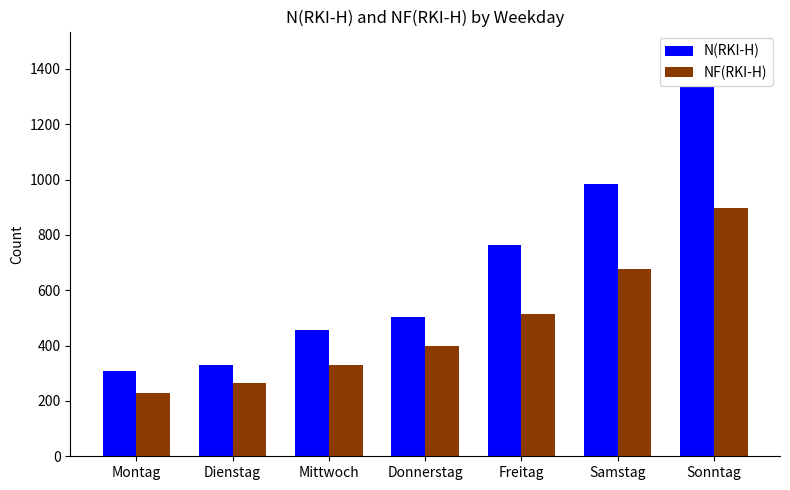

Reading right to left, what are all the values shown in this chart?

N(RKI-H): 1335	985	763	504	455	330	309
NF(RKI-H): 897	677	513	399	331	265	228